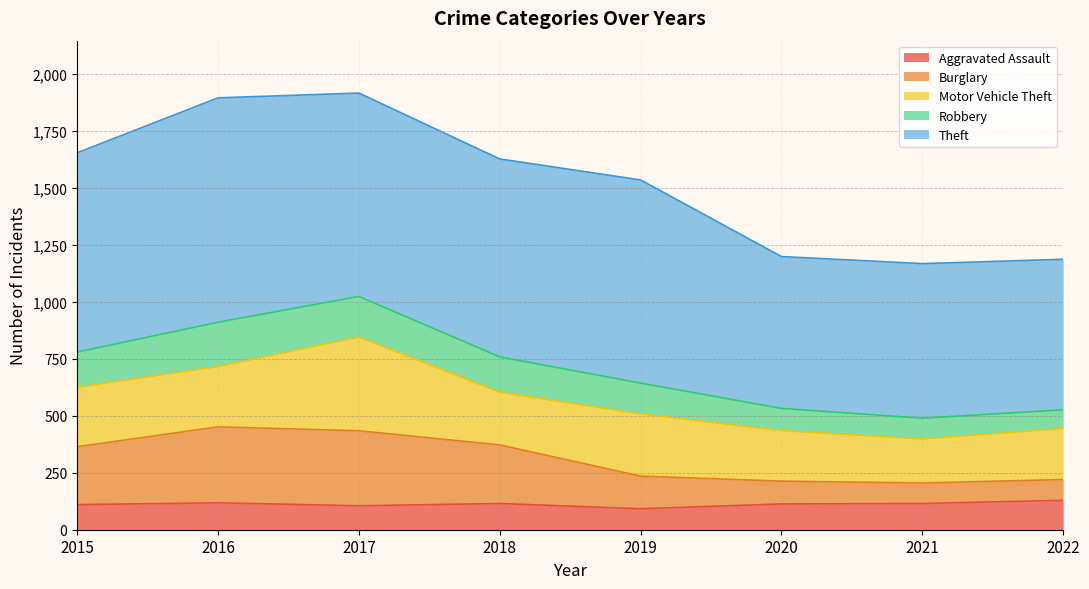

What is the sum of all Aggravated Assault values?

897